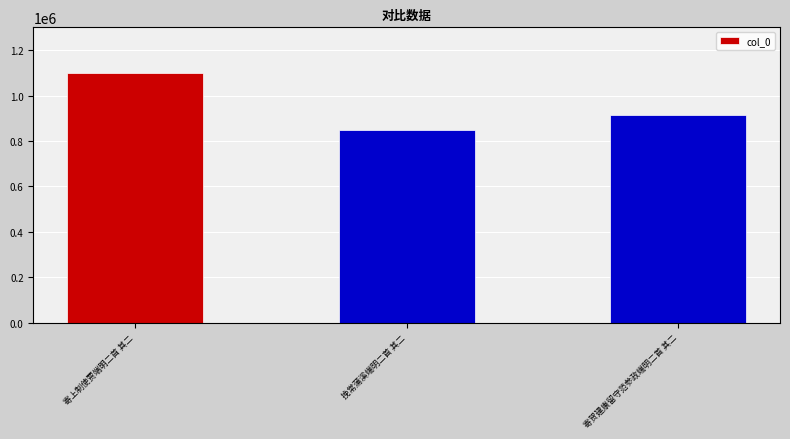

True or false: the data shows 1456027 at 寄贺建康留守范参政端明二首 其二.

False